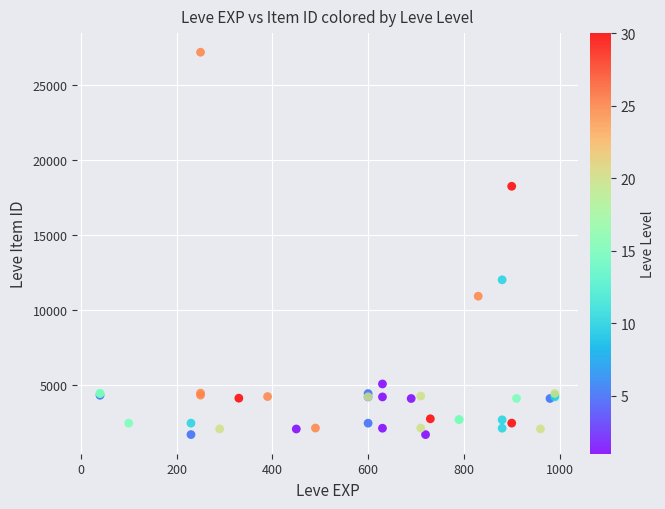

What Y value in the scatter plot is closest to 14448?

12018